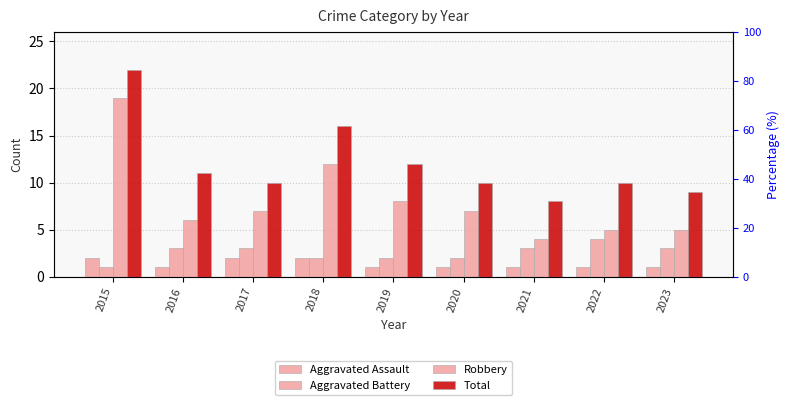

What is the difference between the highest and lowest values at 2019?

11